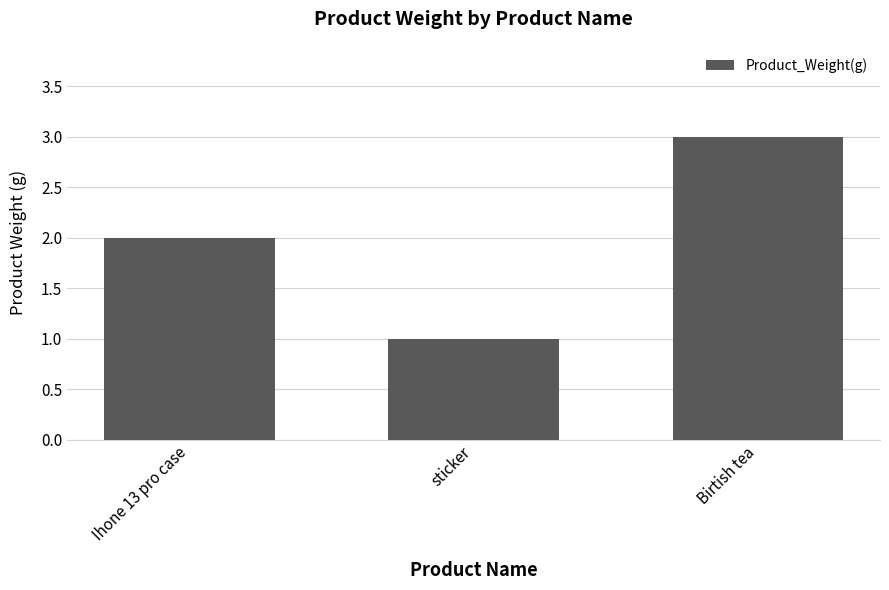

What is the change in value from Ihone 13 pro case to sticker?

-1